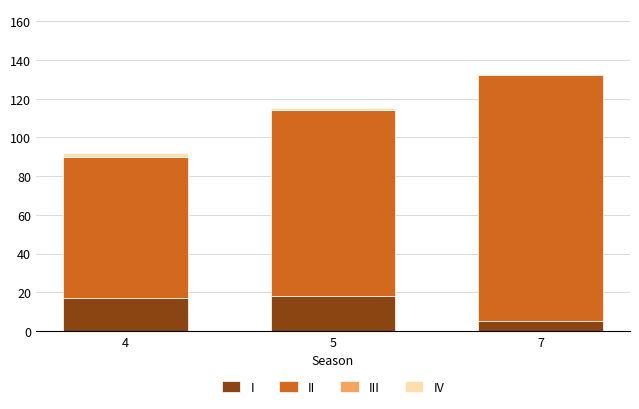

At which category is the sum across all series the highest?

7